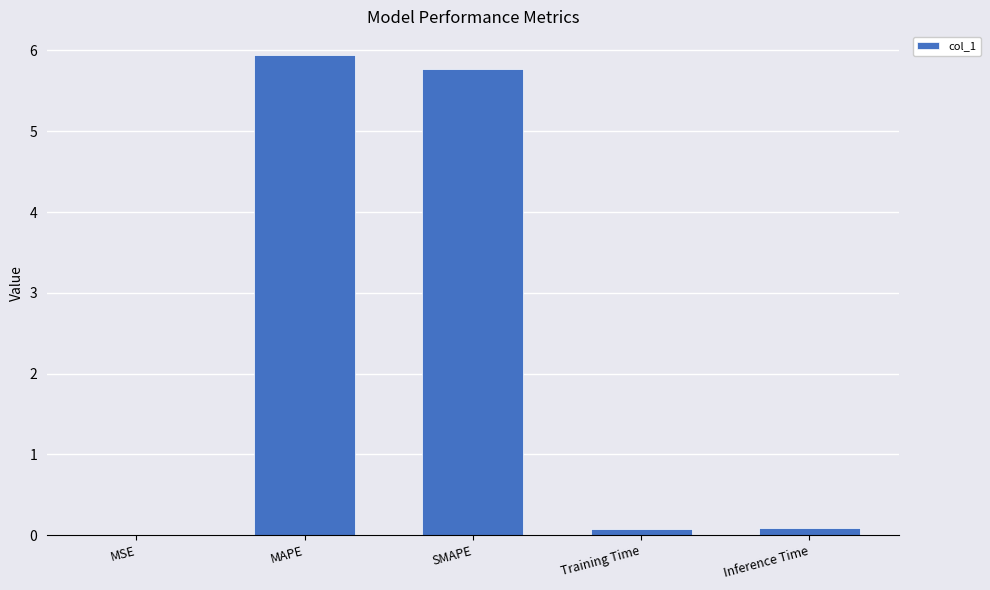

True or false: the data shows 5.8 at SMAPE.

True